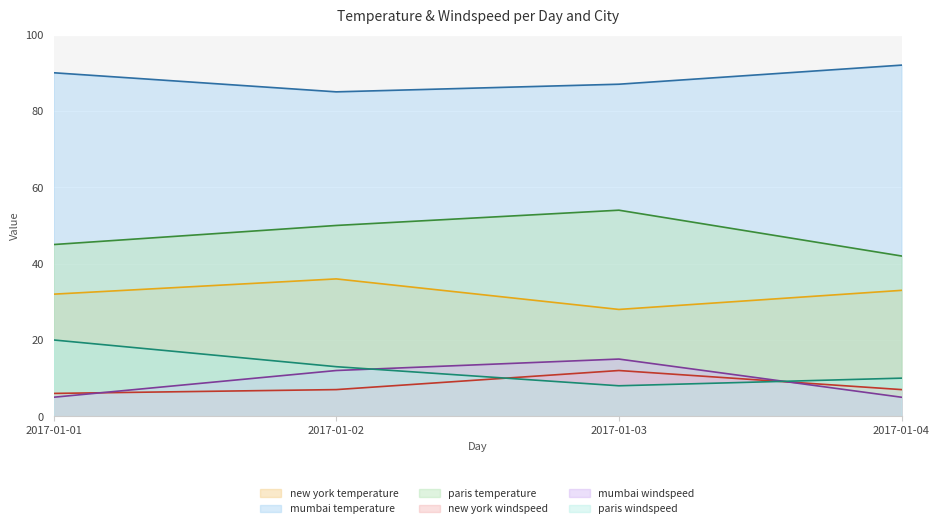

After their last crossing, which series has the higher values: new york windspeed or paris windspeed?

paris windspeed